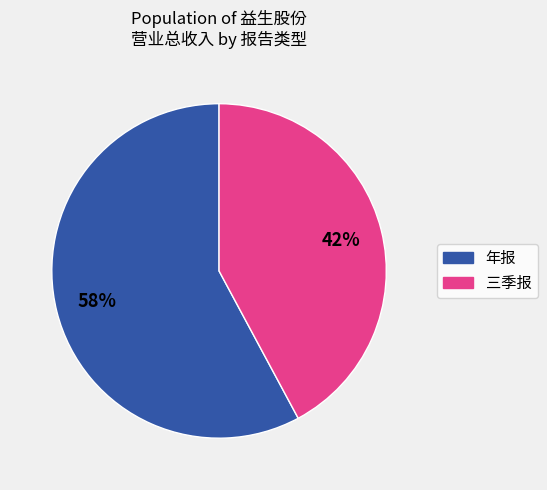

Is there any slice that represents more than half of the pie?

Yes